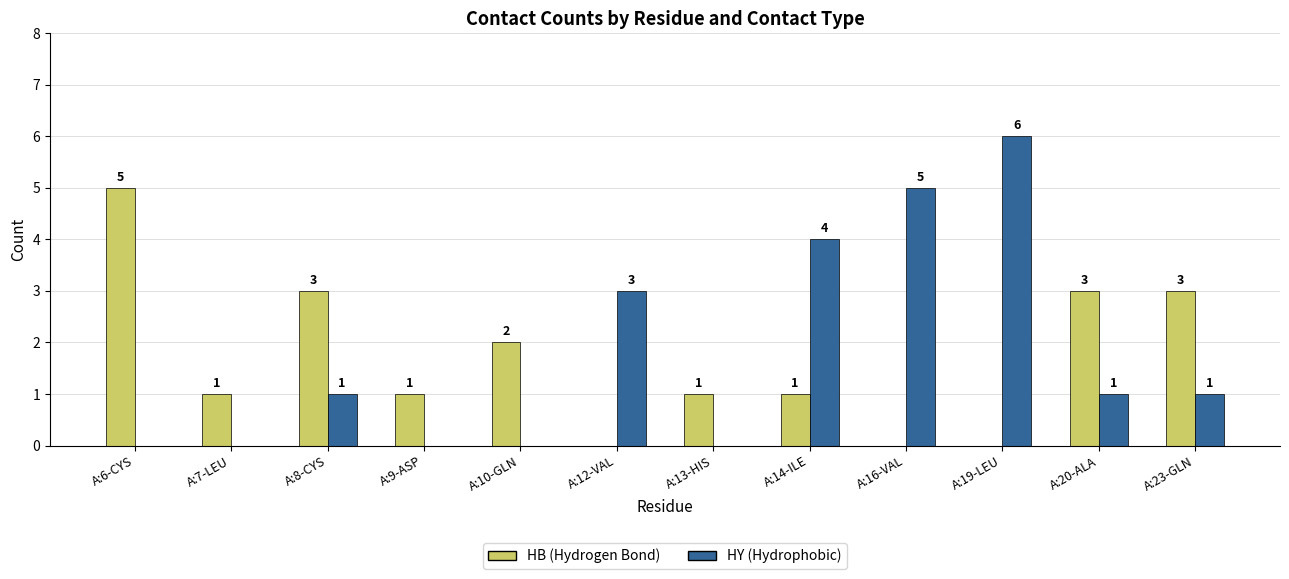

What is the total value across all series at A:14-ILE?

5